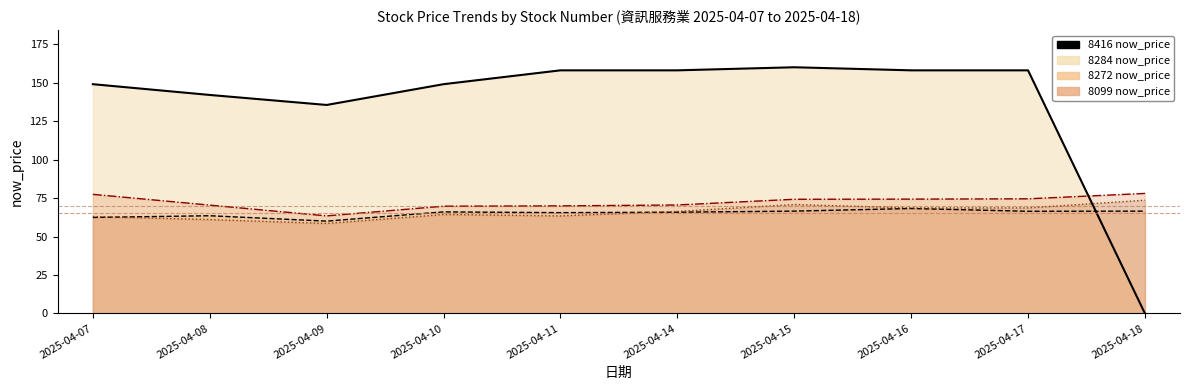

Where does the data first go above 158?

2025-04-15